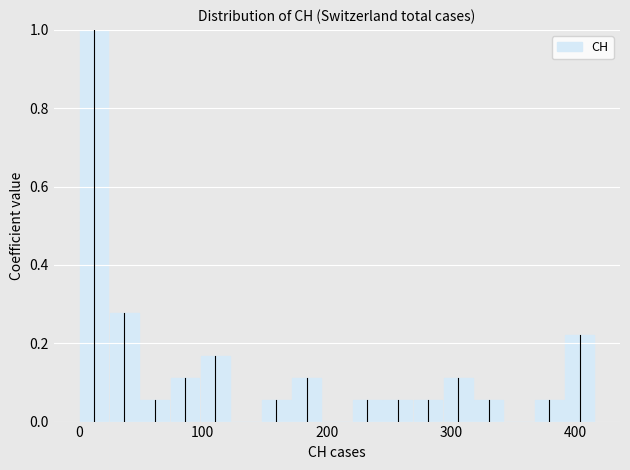

Read against the x-axis, roughly where is the centre of the tallest bar?

10